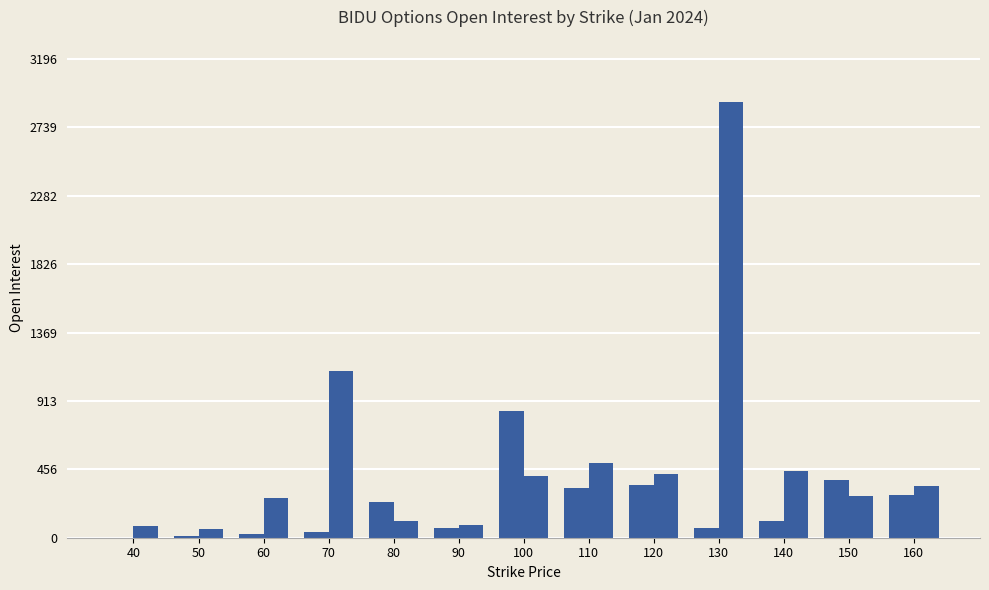

How many distinct data groups are displayed?

2